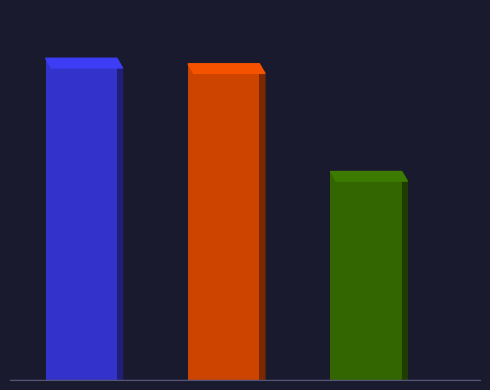

Does the chart contain any negative values?

No